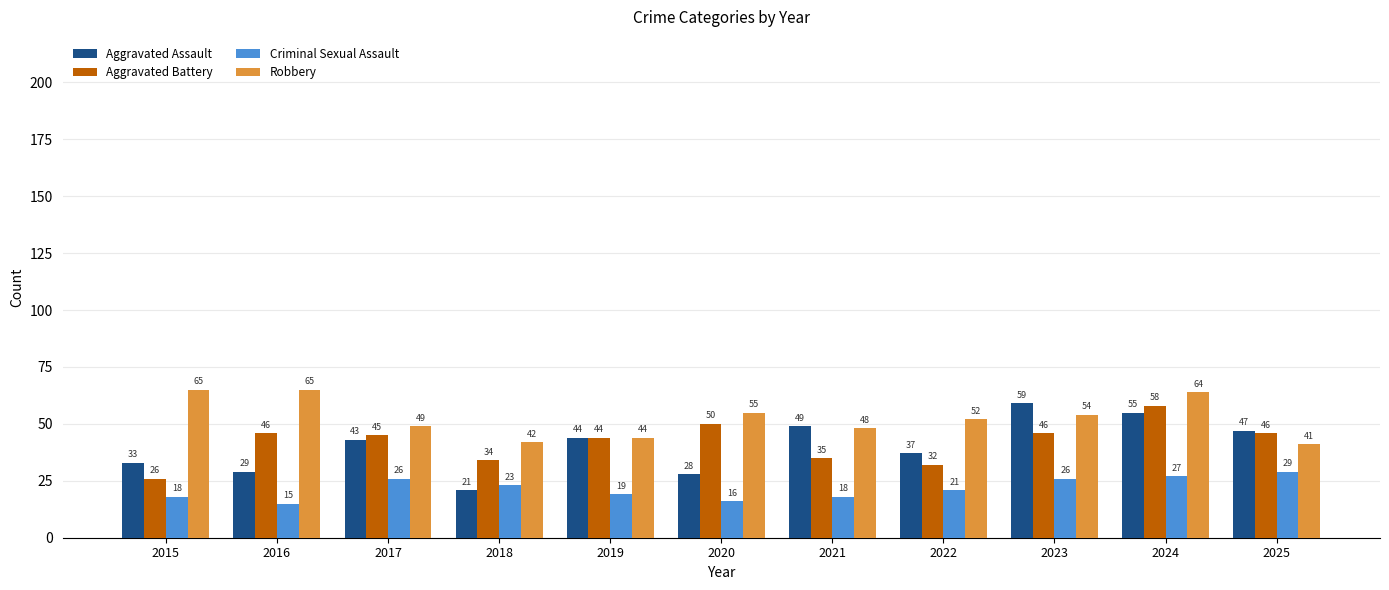

Does the chart contain any negative values?

No